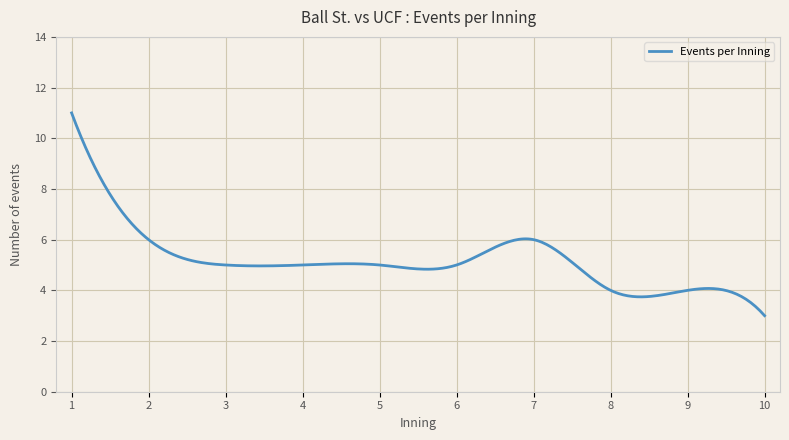

What is the greatest value displayed?

11.0